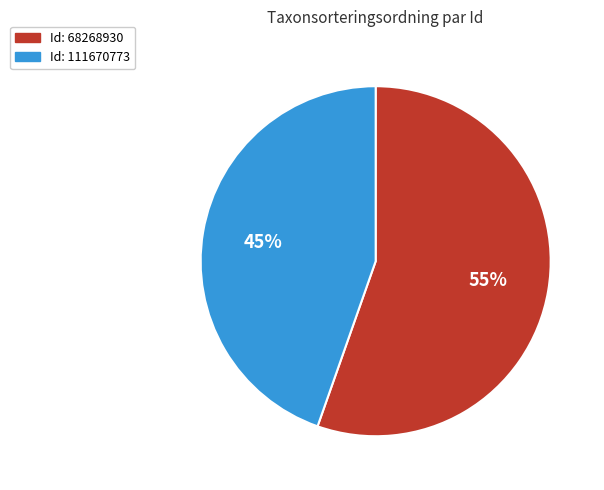

To the nearest percent, what is the average slice percentage?

50%